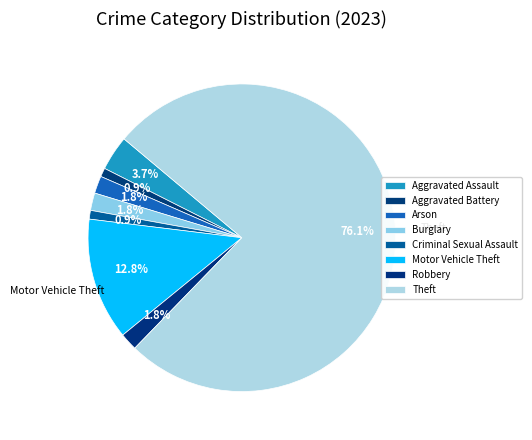

How many segments does this pie chart have?

8